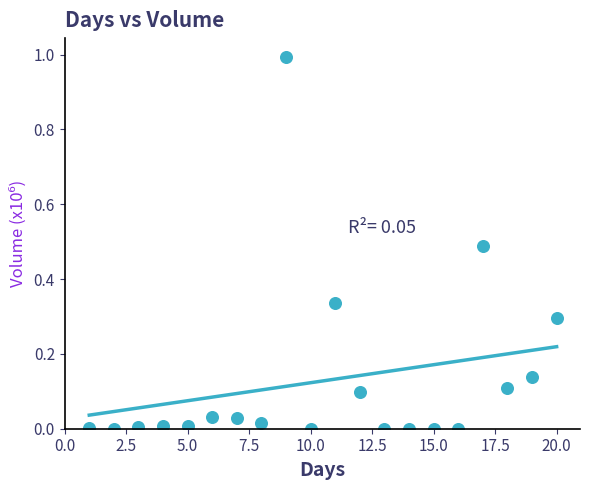

What is the range of X values (max minus min)?

19.0